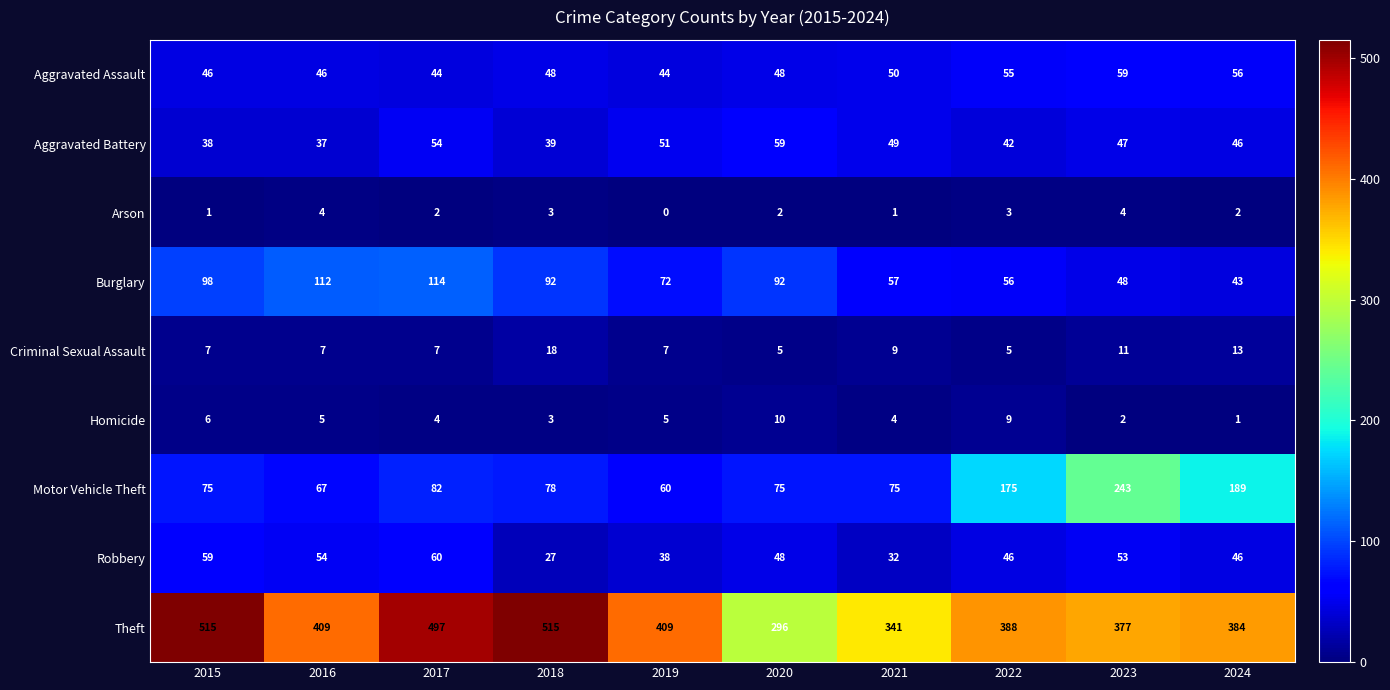

What value does the Theft series have at 2016, to the nearest 50?

400